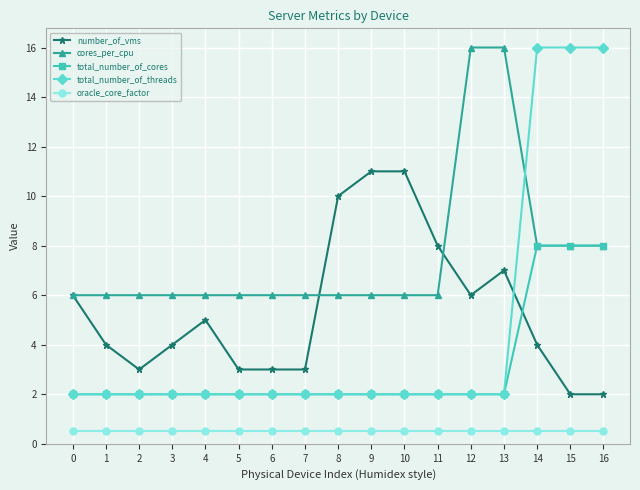

Count the number of categories in the chart.

17